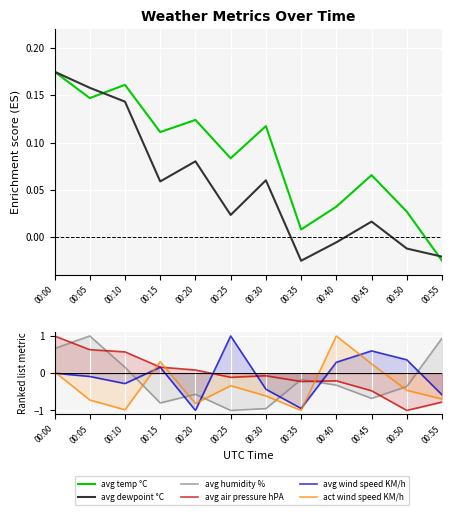

True or false: avg humidity % has more than 1 interior local peaks.

True